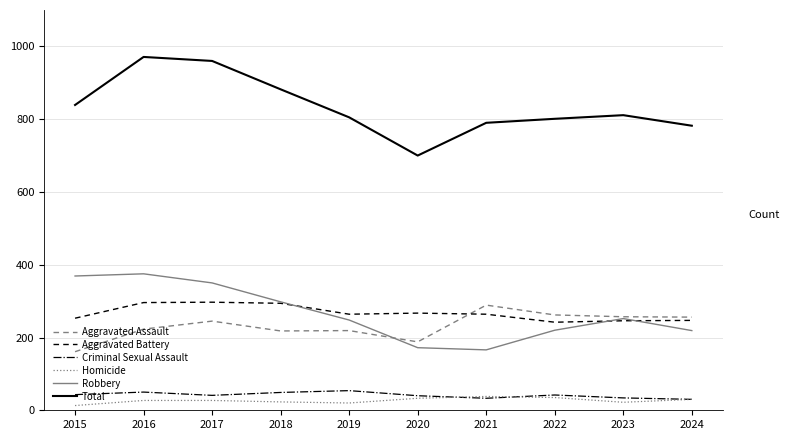

True or false: Criminal Sexual Assault and Total intersect in this chart.

False